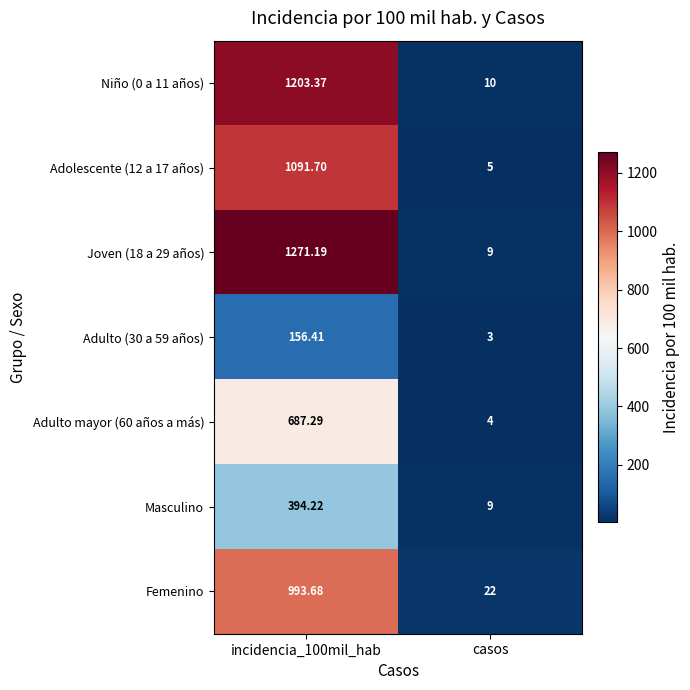

Is the value of Masculino at incidencia_100mil_hab greater than the value of Joven (18 a 29 años) at casos?

Yes